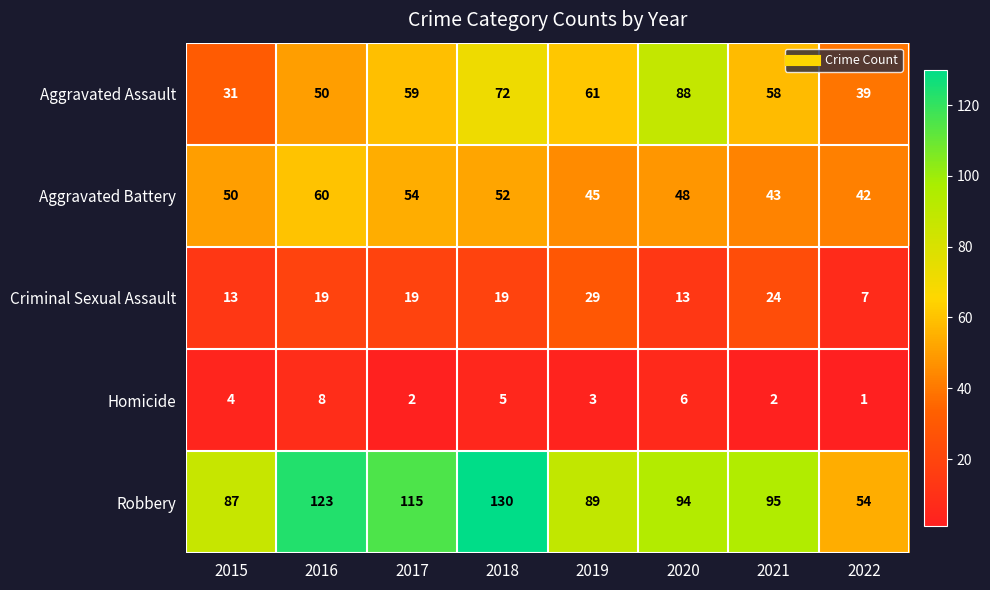

At which category does the chart reach its peak across all series?

2018